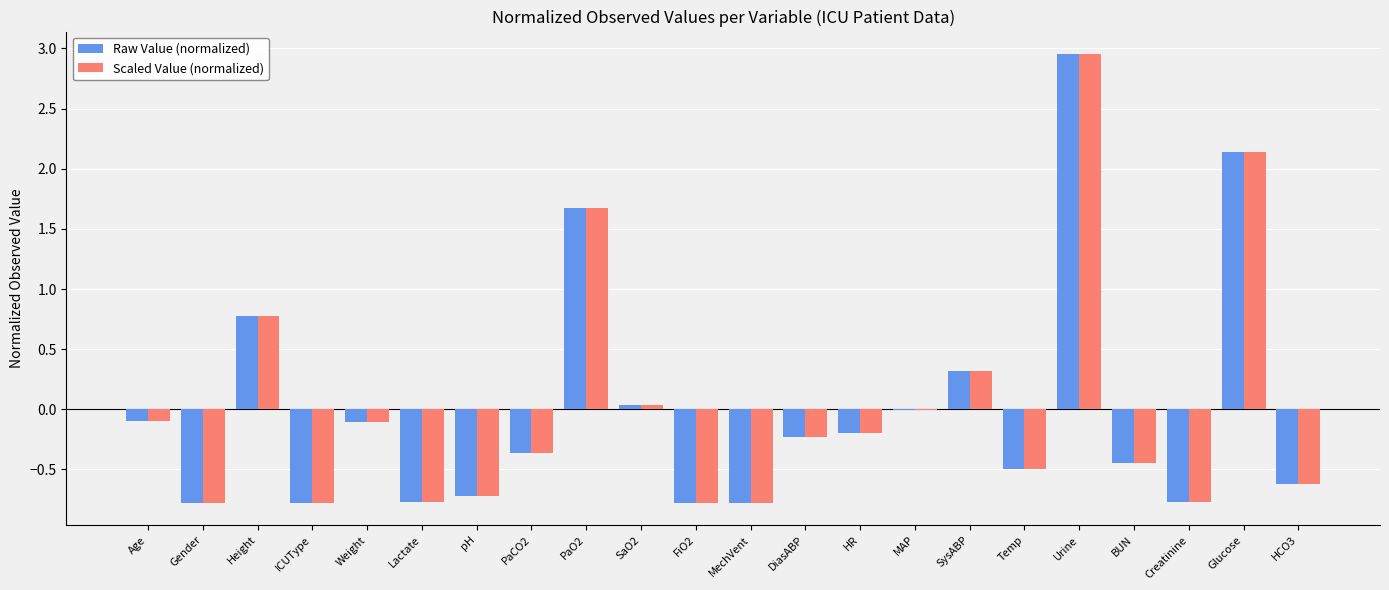

How many series are shown in this chart?

2